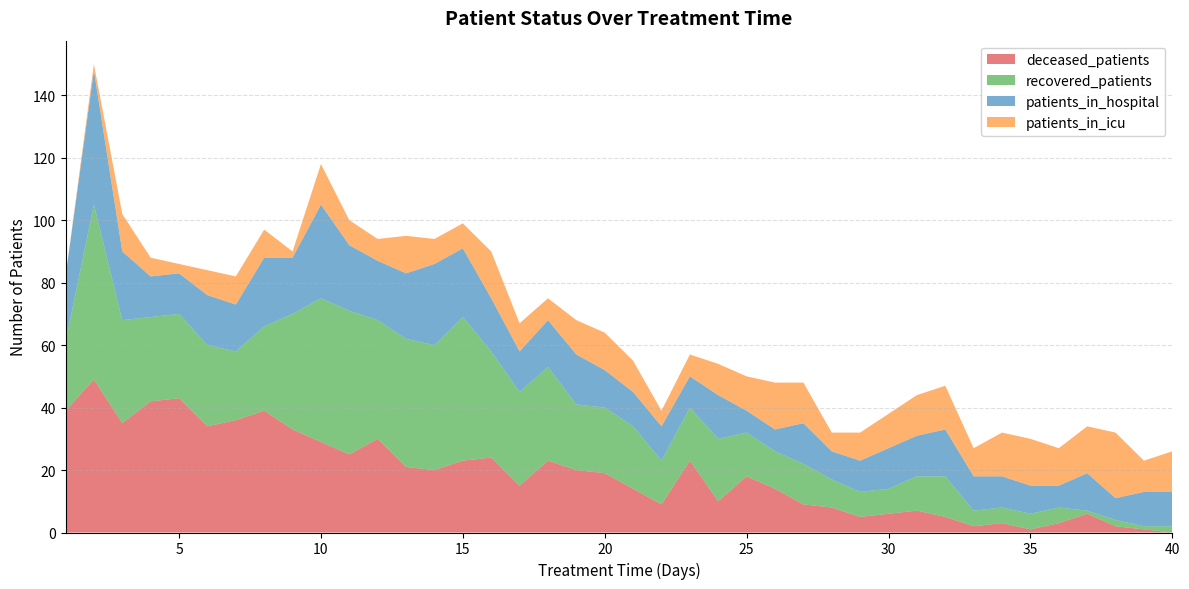

True or false: patients_in_icu has a value of 4 at 24.

False